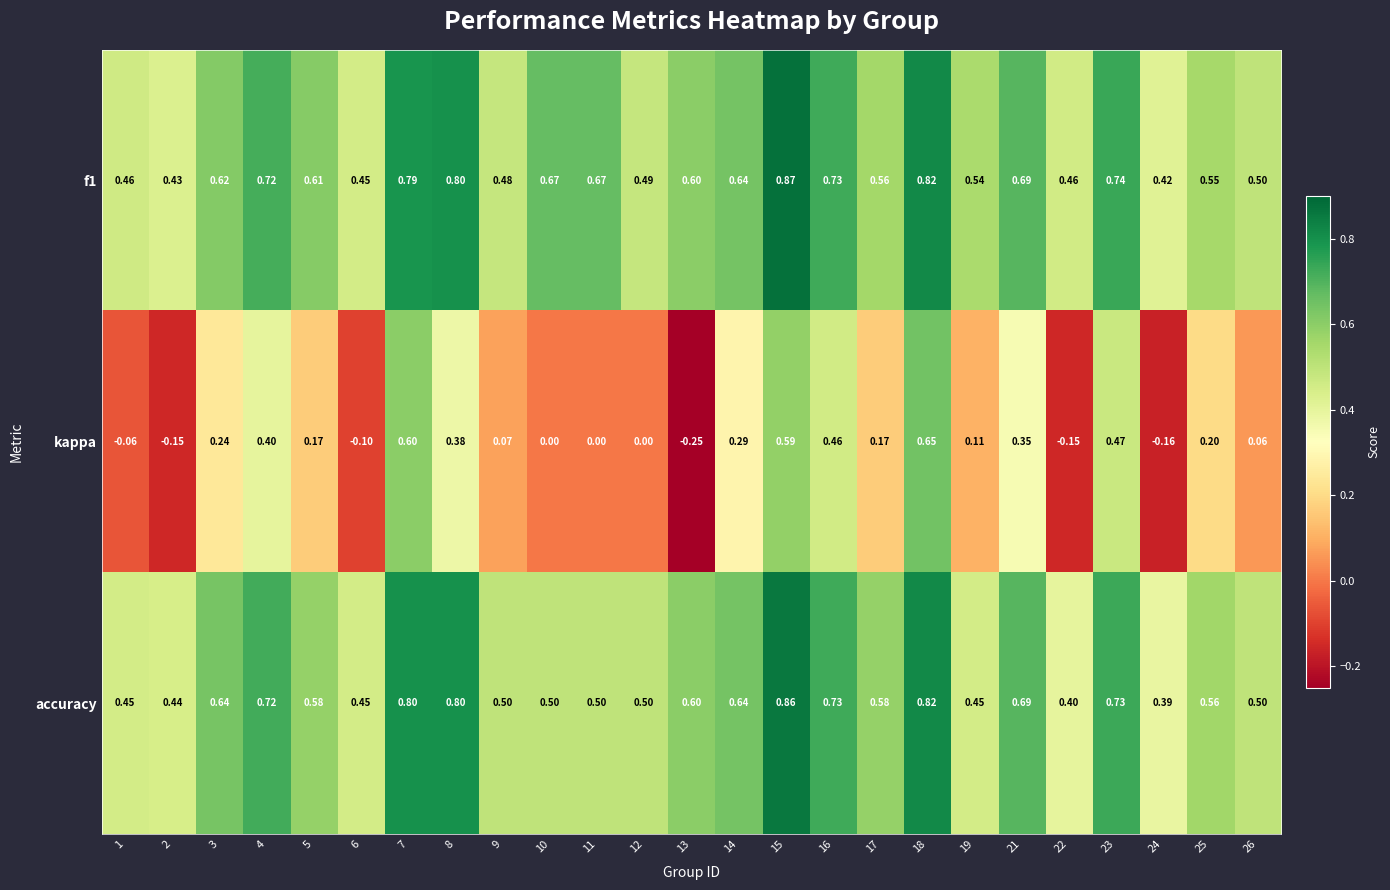

Between 12 and 23, which series saw the biggest shift?

kappa